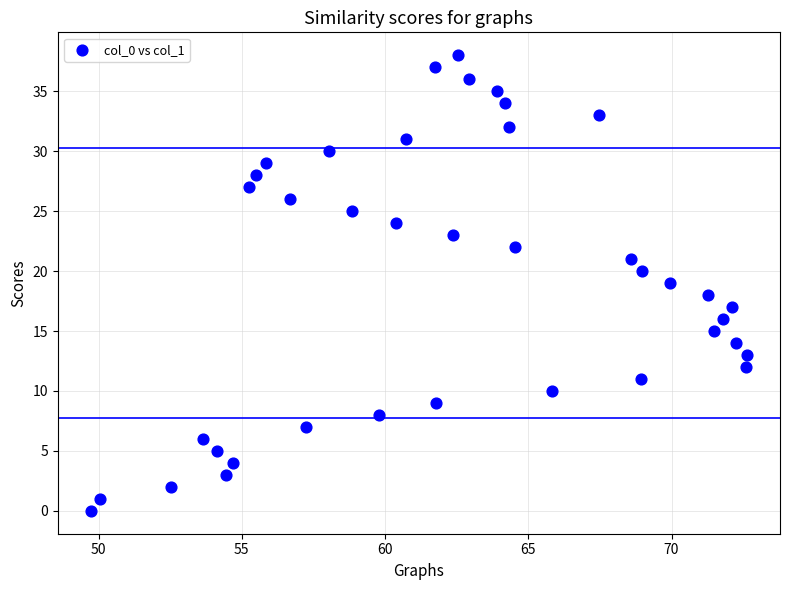

What is the range of Y values (max minus min)?

38